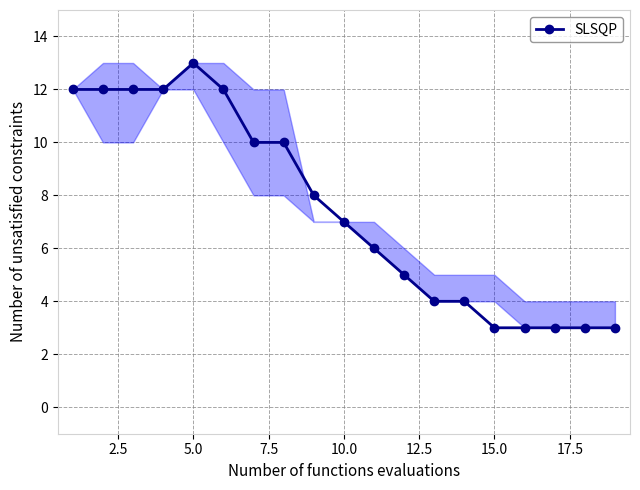

Reading right to left, list all the values displayed in this chart.

3	3	3	3	3	4	4	5	6	7	8	10	10	12	13	12	12	12	12